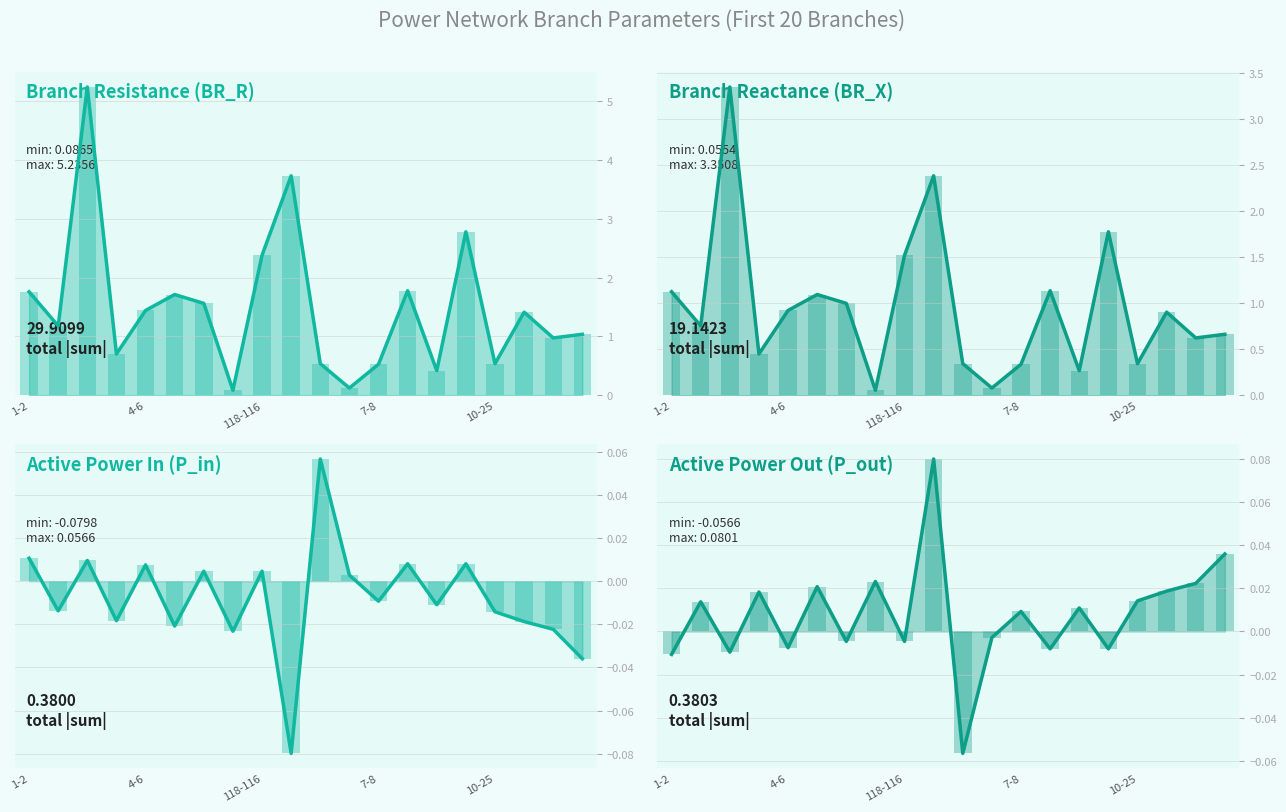

At which category does the chart reach its peak across all series?

2-4